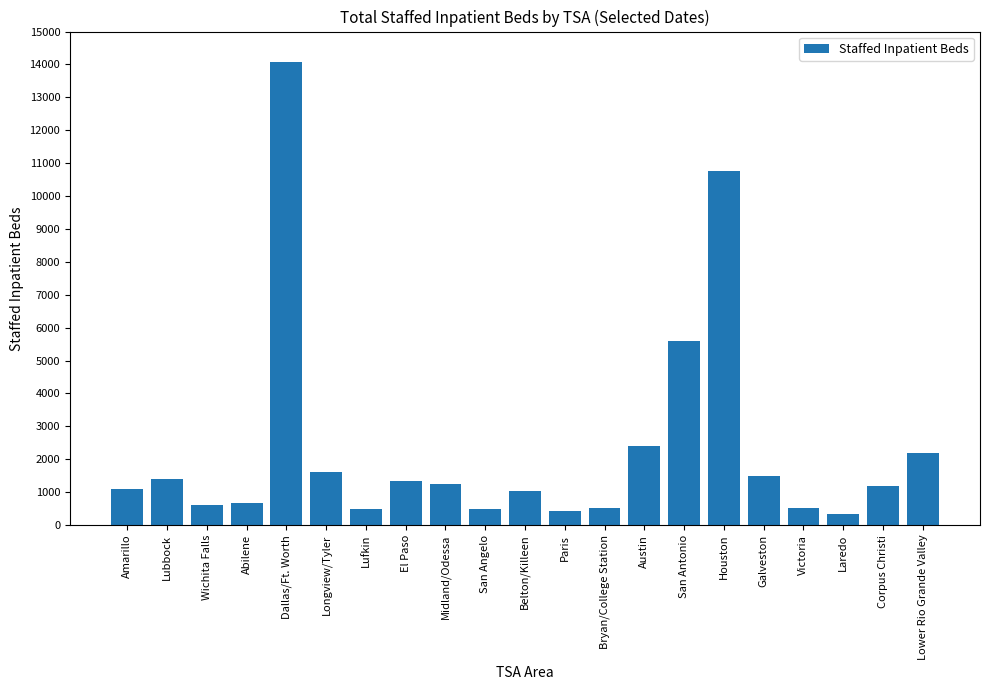

Is it true that the value at Paris is 415?

True